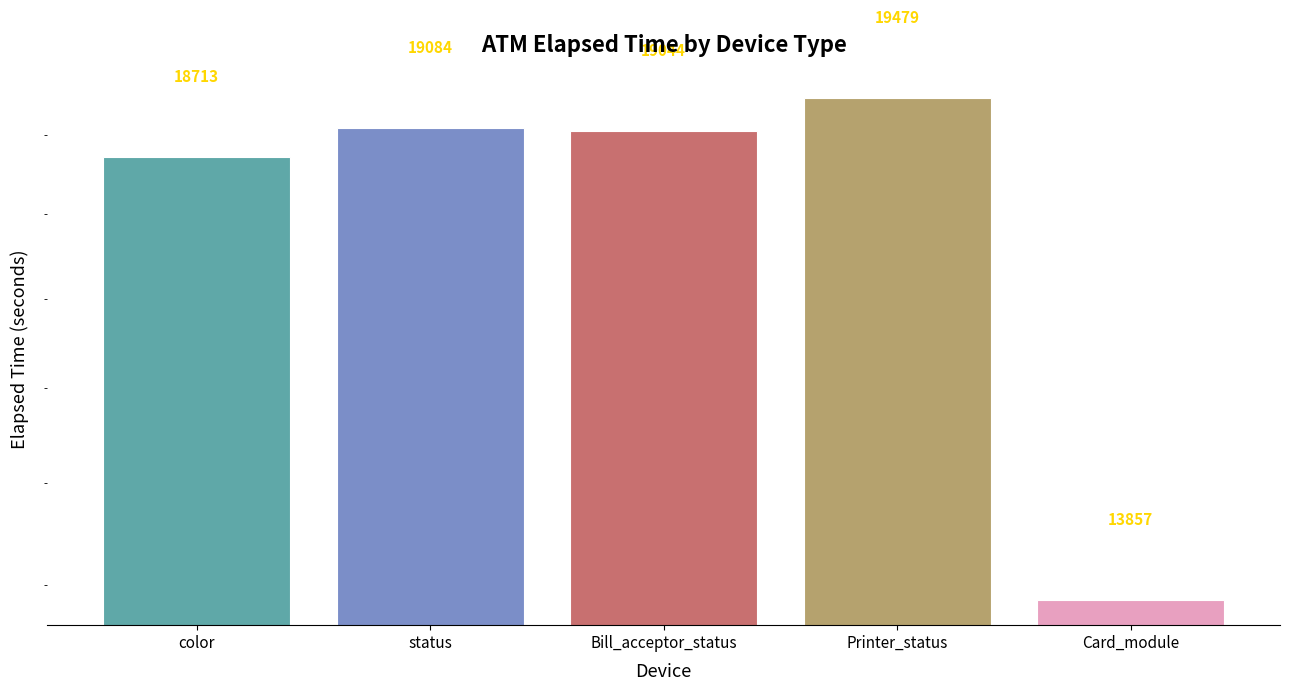

Are the bars grouped side by side (vs. stacked)?

No